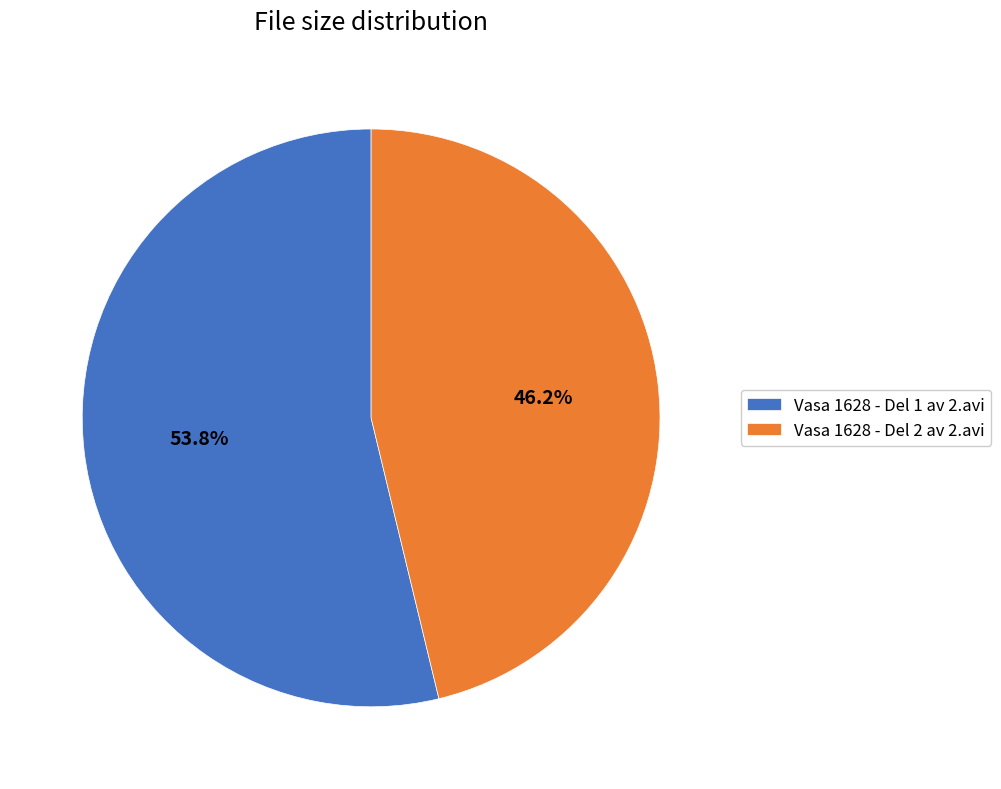

True or false: Vasa 1628 - Del 1 av 2.avi accounts for 65% of the total.

False